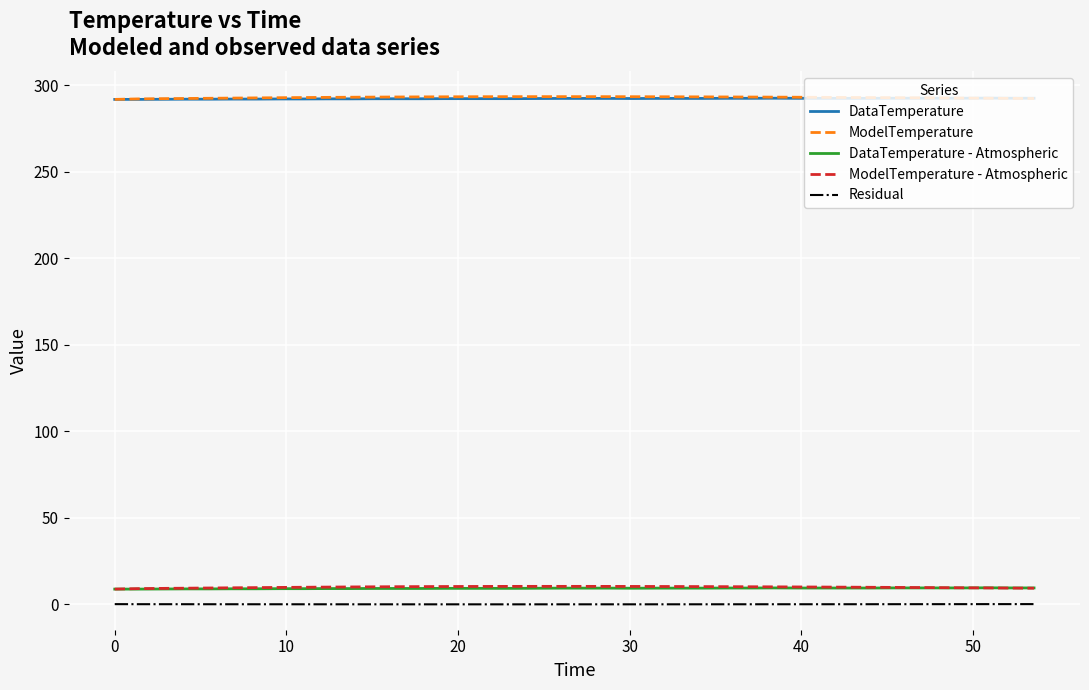

True or false: DataTemperature - Atmospheric and DataTemperature cross at least once.

False